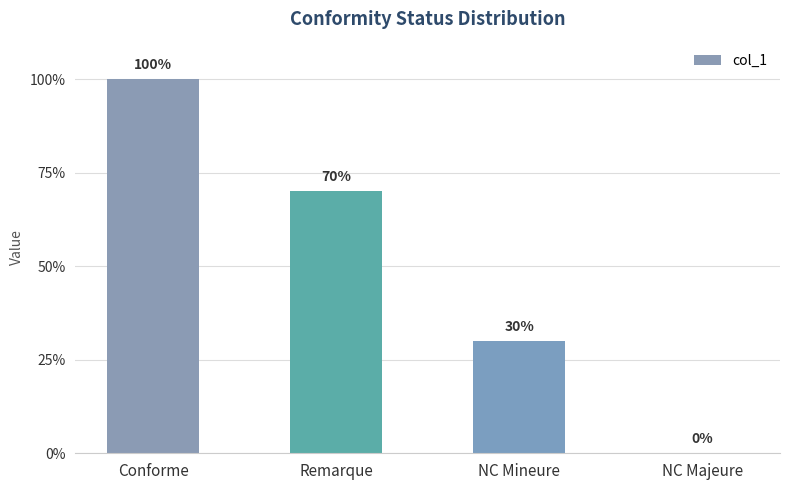

What is the change in value from NC Mineure to NC Majeure?

-0.3